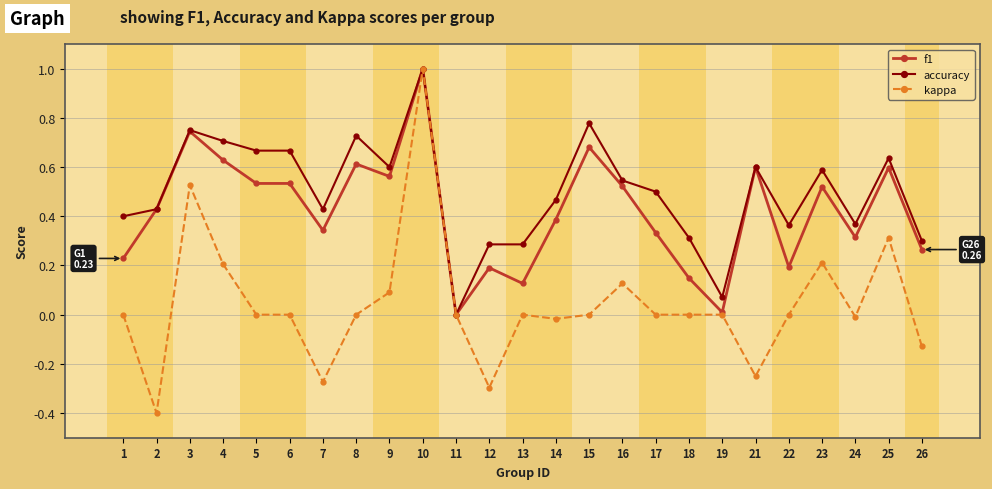

Which category has the highest value across all series?

10